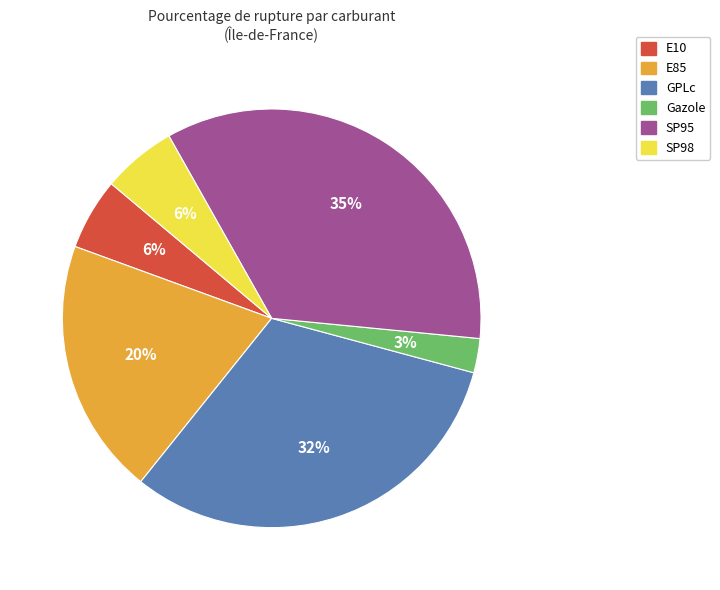

The E10 slice represents 6% of the pie. True or false?

True